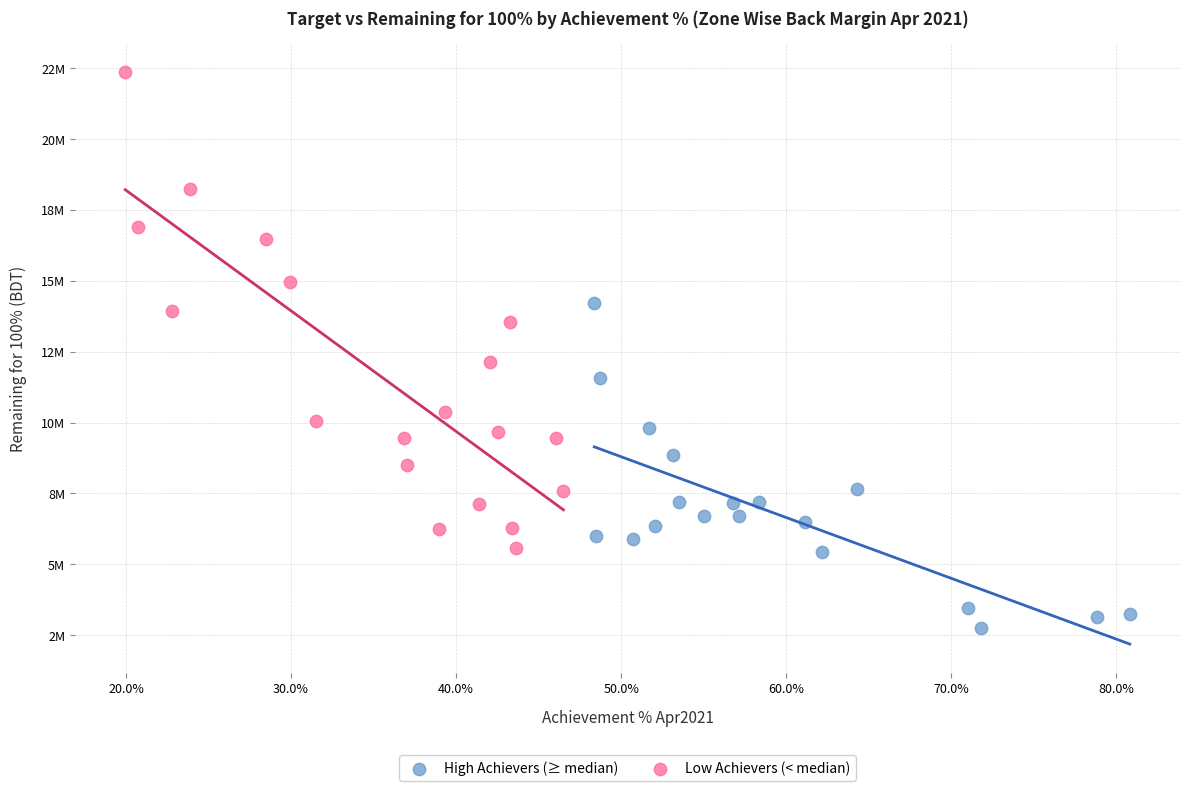

What are all the series names shown in the legend?

High Achievers (≥ median), Low Achievers (< median)